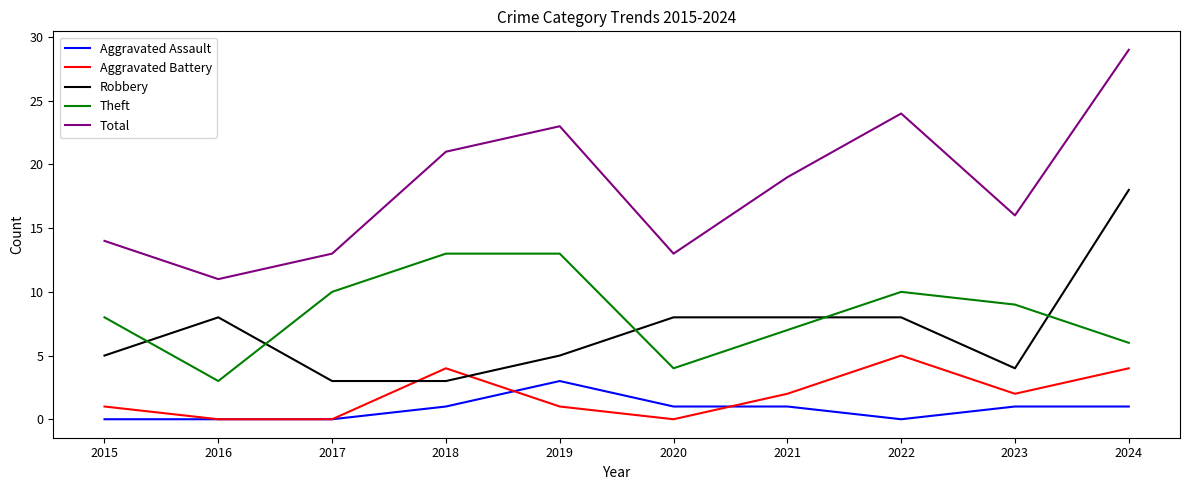

Is it true that Aggravated Assault equals 1 at 2024?

True